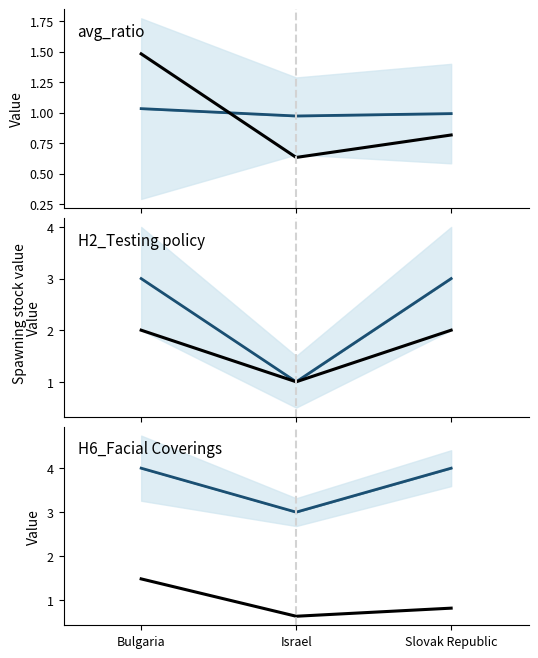

What position from the left is Slovak Republic?

3